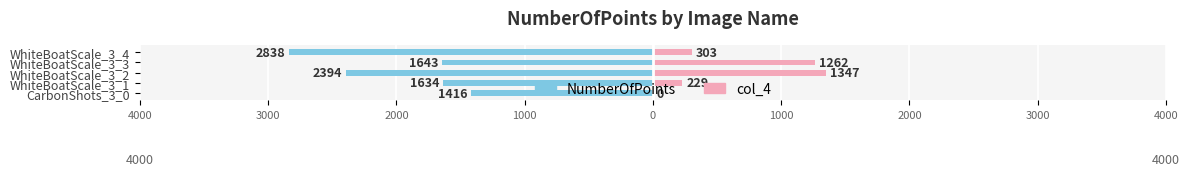

Is the value of NumberOfPoints at WhiteBoatScale_3_1 greater than the value of col_4 at WhiteBoatScale_3_1?

No